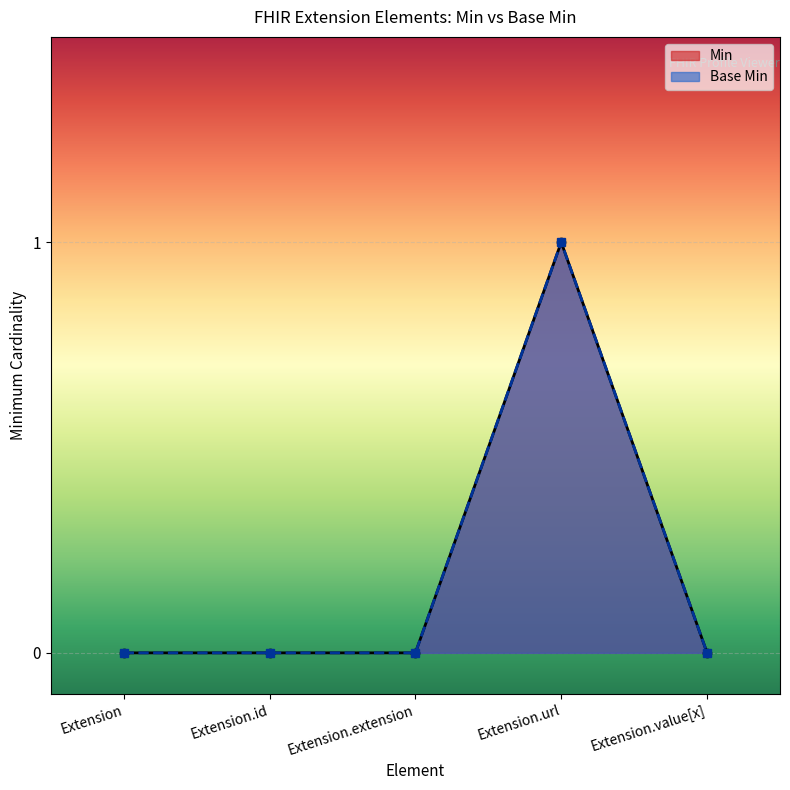

True or false: Min has more than 0 points higher than both neighbors.

True